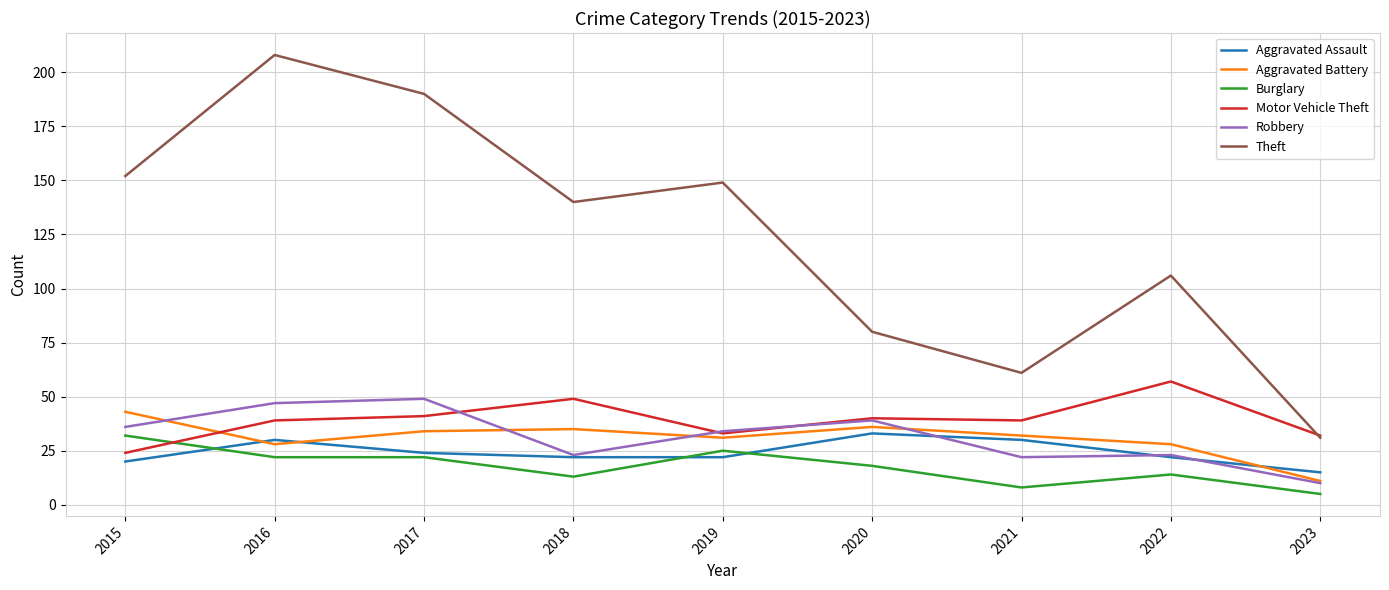

In Aggravated Battery, how many points are higher than both neighbors (excluding endpoints)?

2